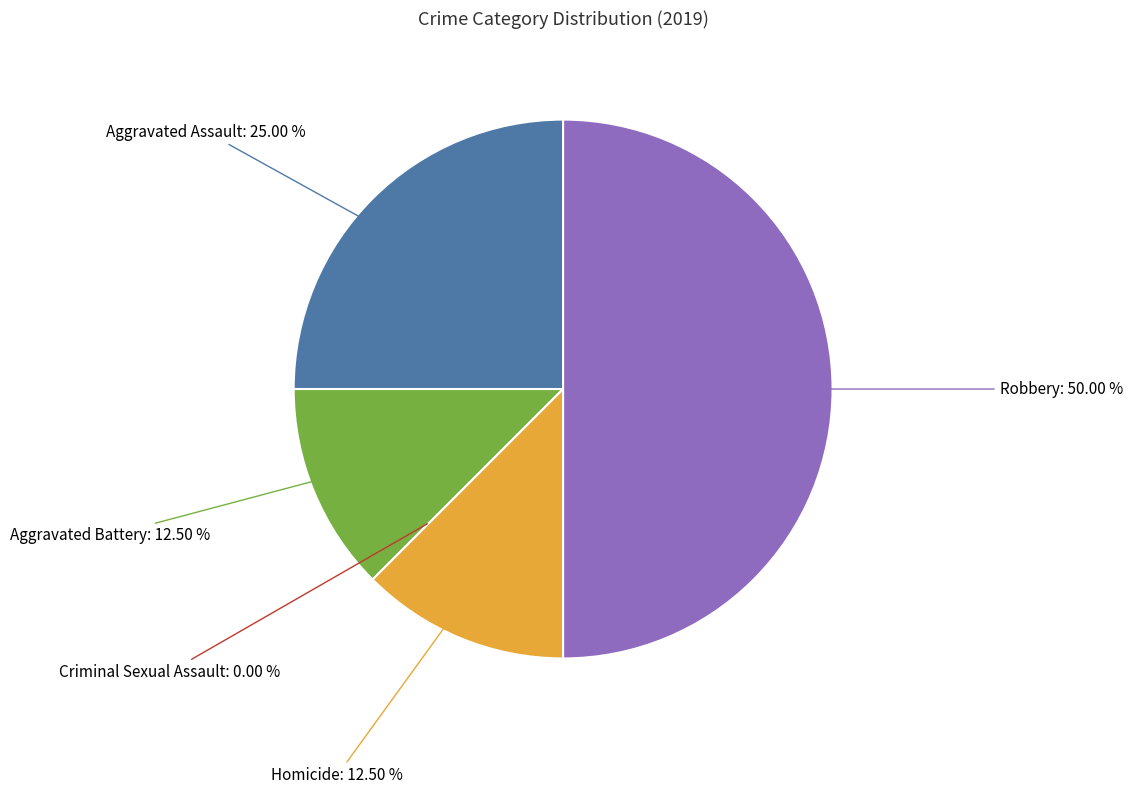

To the nearest percent, what portion does Aggravated Battery represent?

12%